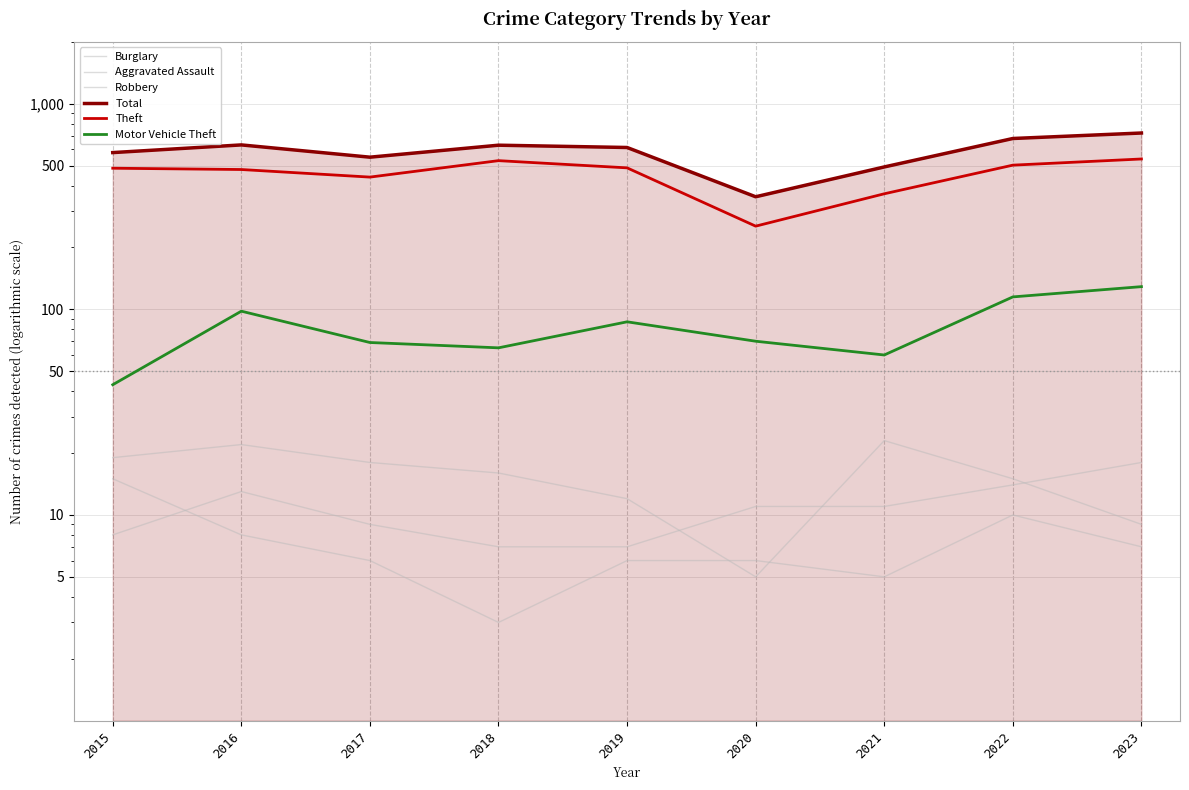

The value of Robbery at 2021 is 3. True or false?

False